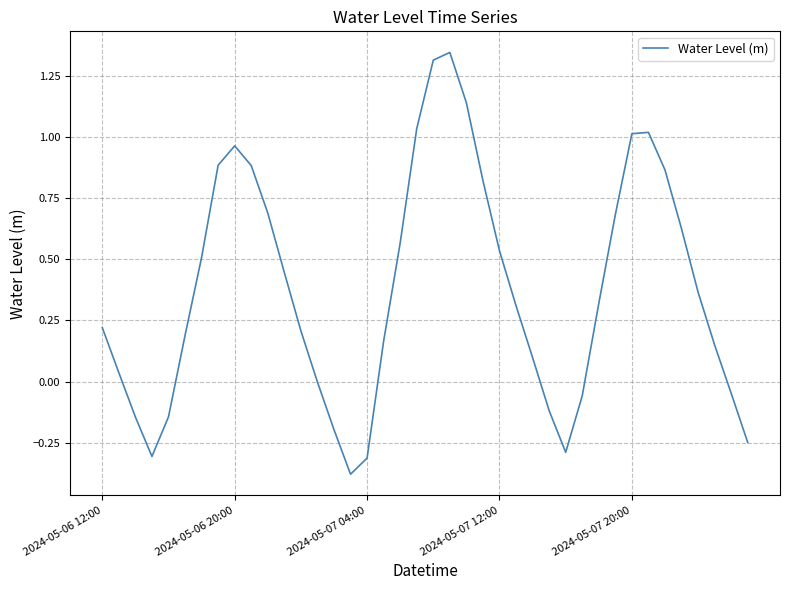

How many lines are shown in the chart?

1